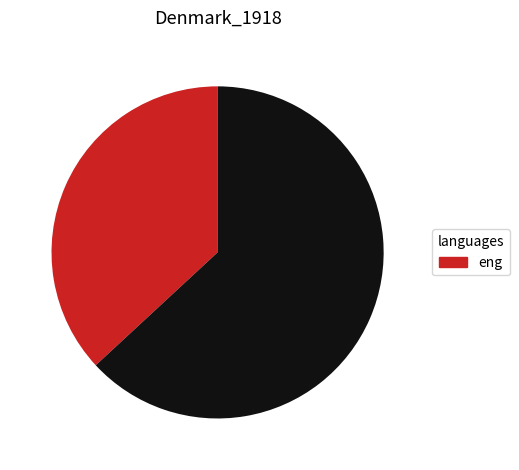

Is there a majority slice in this chart?

Yes